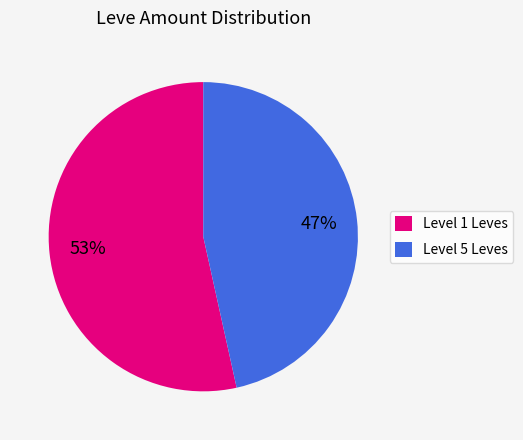

Rank the categories by value from highest to lowest.

Level 1 Leves, Level 5 Leves